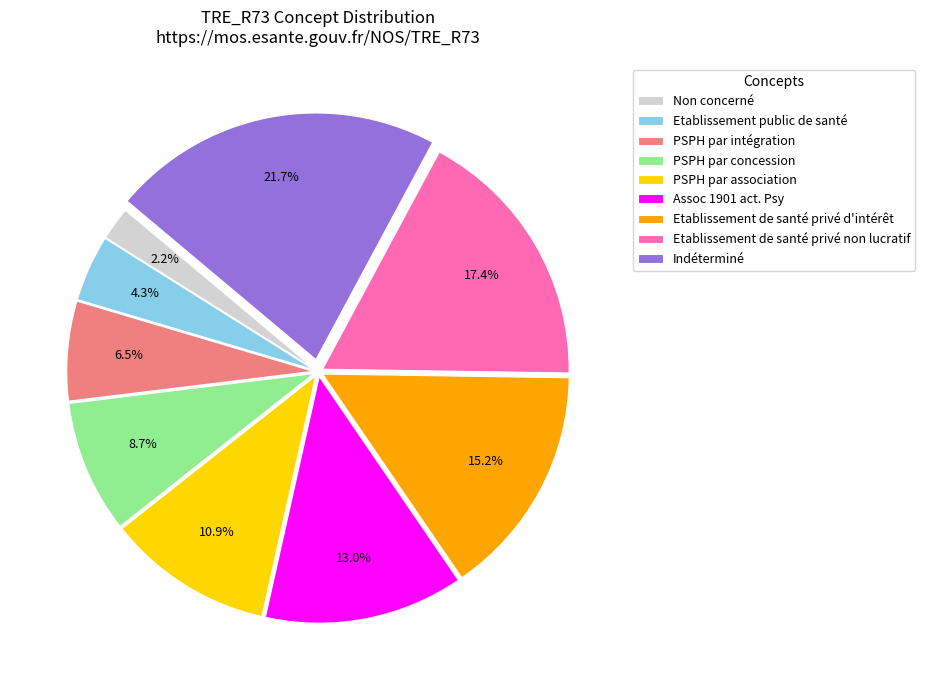

Approximately how many times larger is the value at PSPH par intégration compared to Non concerné?

3.0